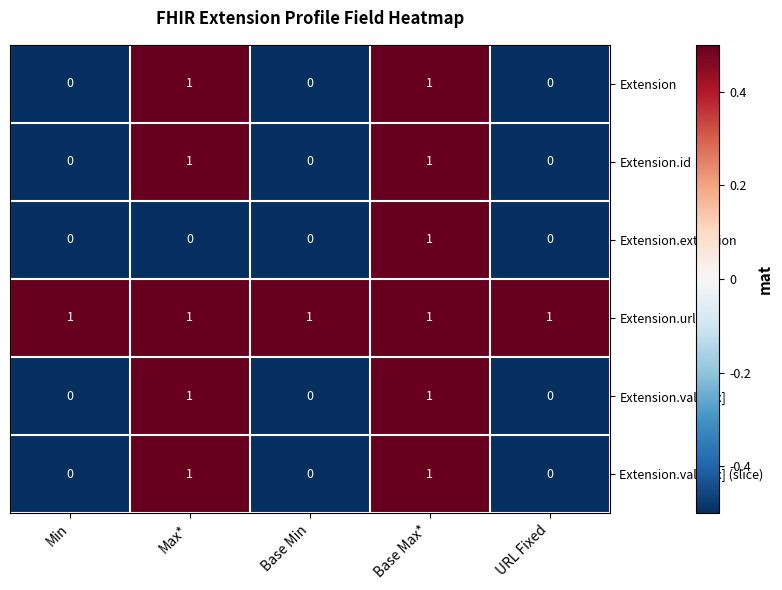

The Extension.value[x] series shows -1 at Base Min. True or false?

False